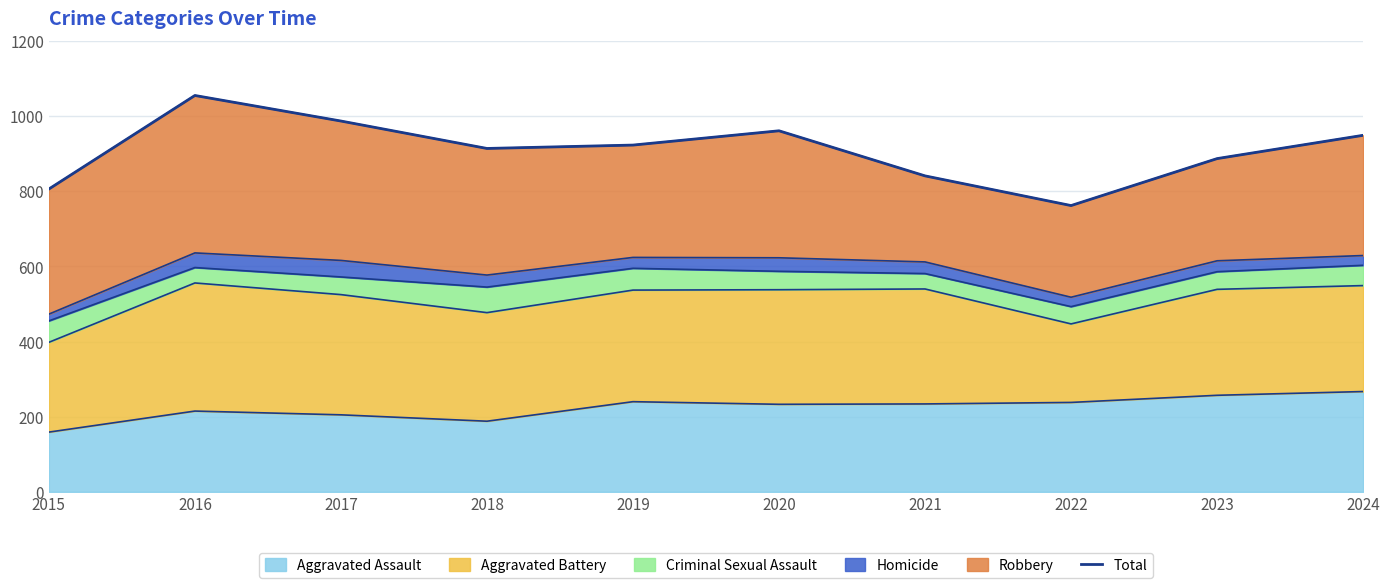

What is the value of the 5th point from the left?

923